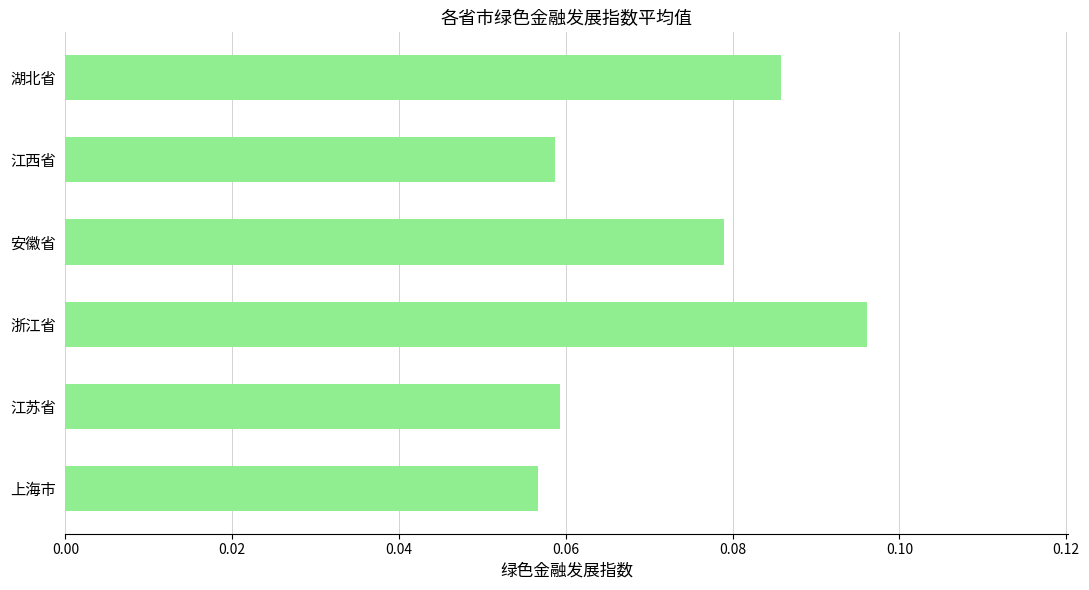

Between 浙江省 and 江苏省, which is larger?

浙江省